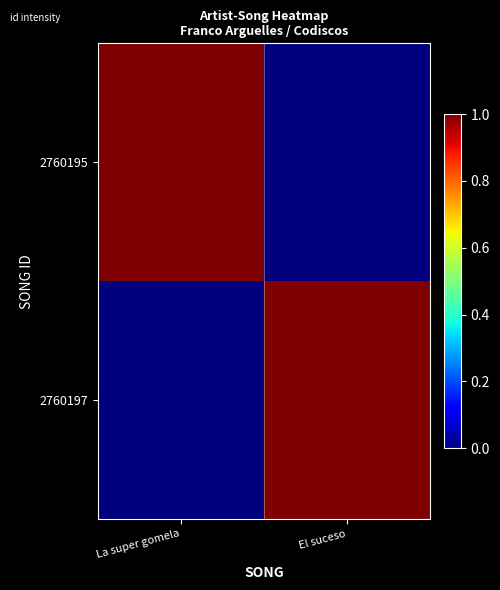

Reading left to right, list all the values displayed in this chart.

2760195: La super gomela=1	El suceso=0
2760197: La super gomela=0	El suceso=1